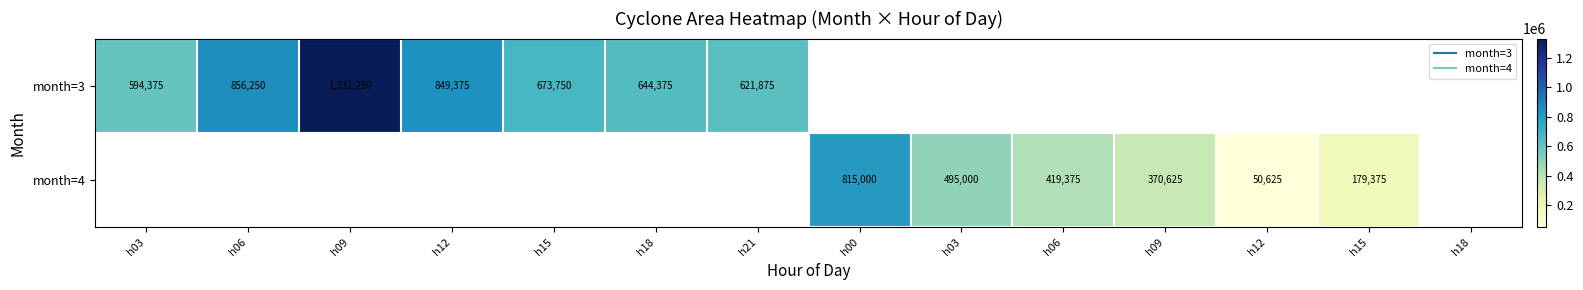

At which category does the chart reach its minimum across all series?

h12